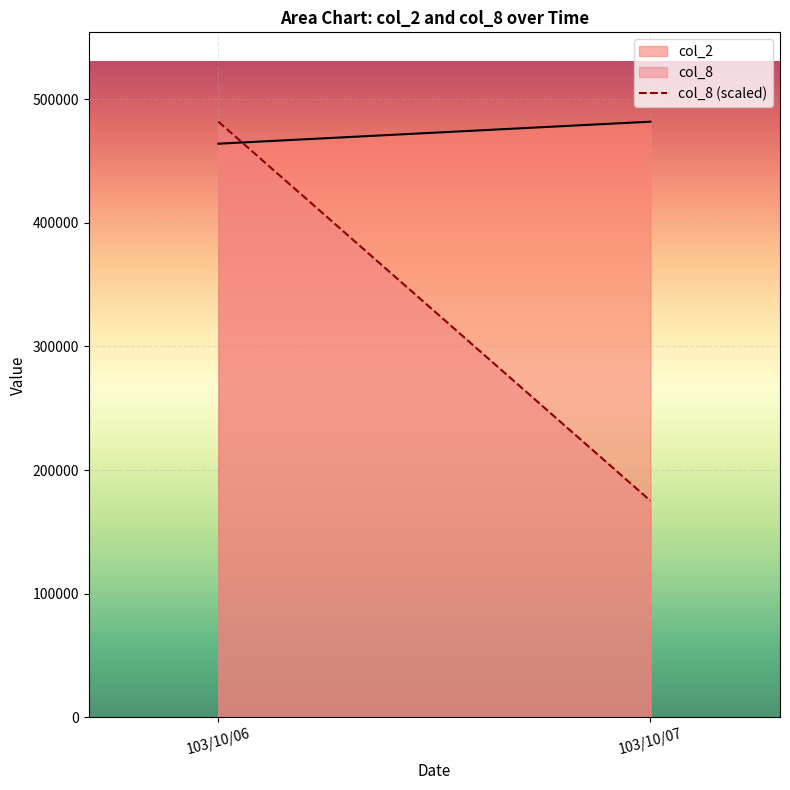

What value does the col_8 (scaled) series have at 103/10/06?

481800